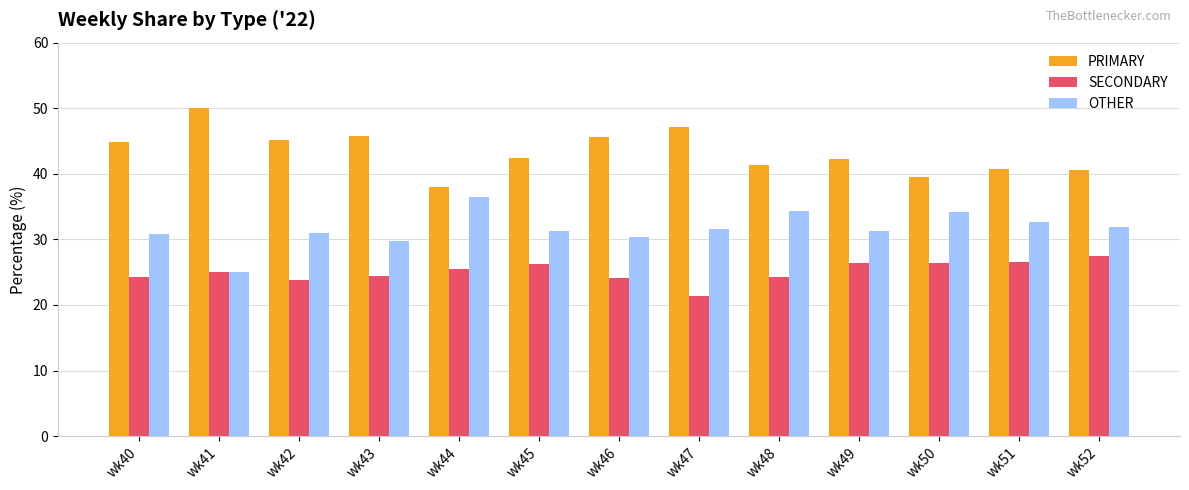

What is the minimum value shown in the chart?

21.4